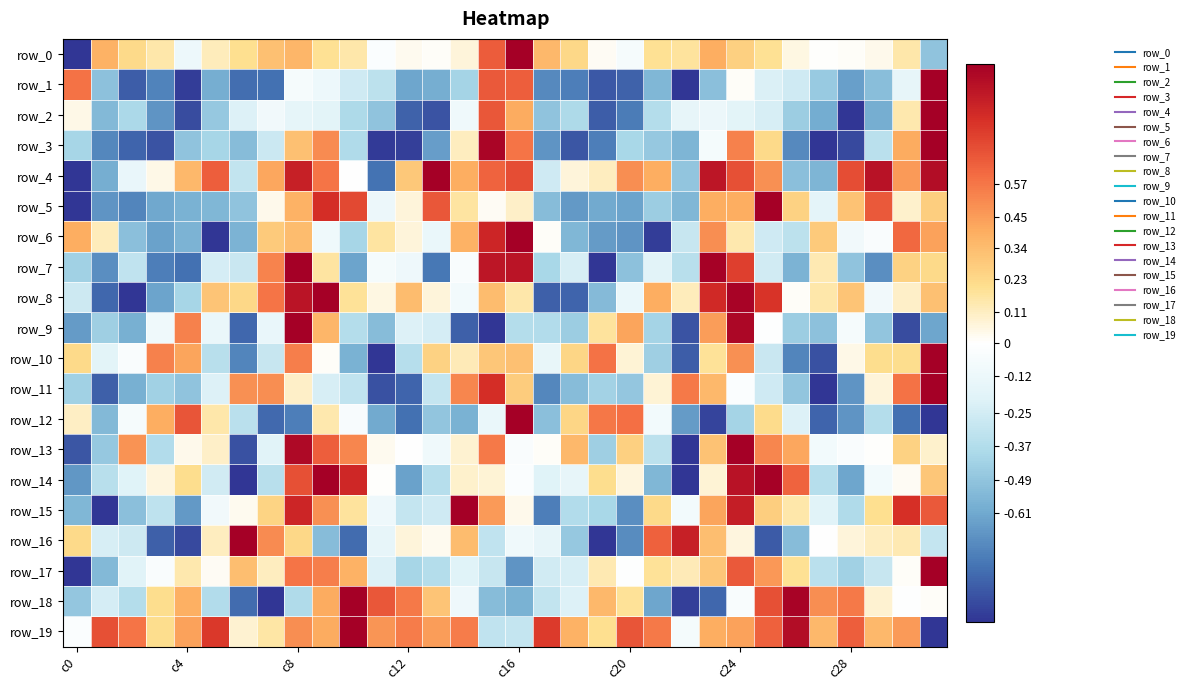

List the series in order of their peak value, lowest first.

row_0, row_1, row_2, row_3, row_4, row_5, row_6, row_7, row_8, row_9, row_10, row_11, row_12, row_13, row_14, row_15, row_16, row_17, row_18, row_19